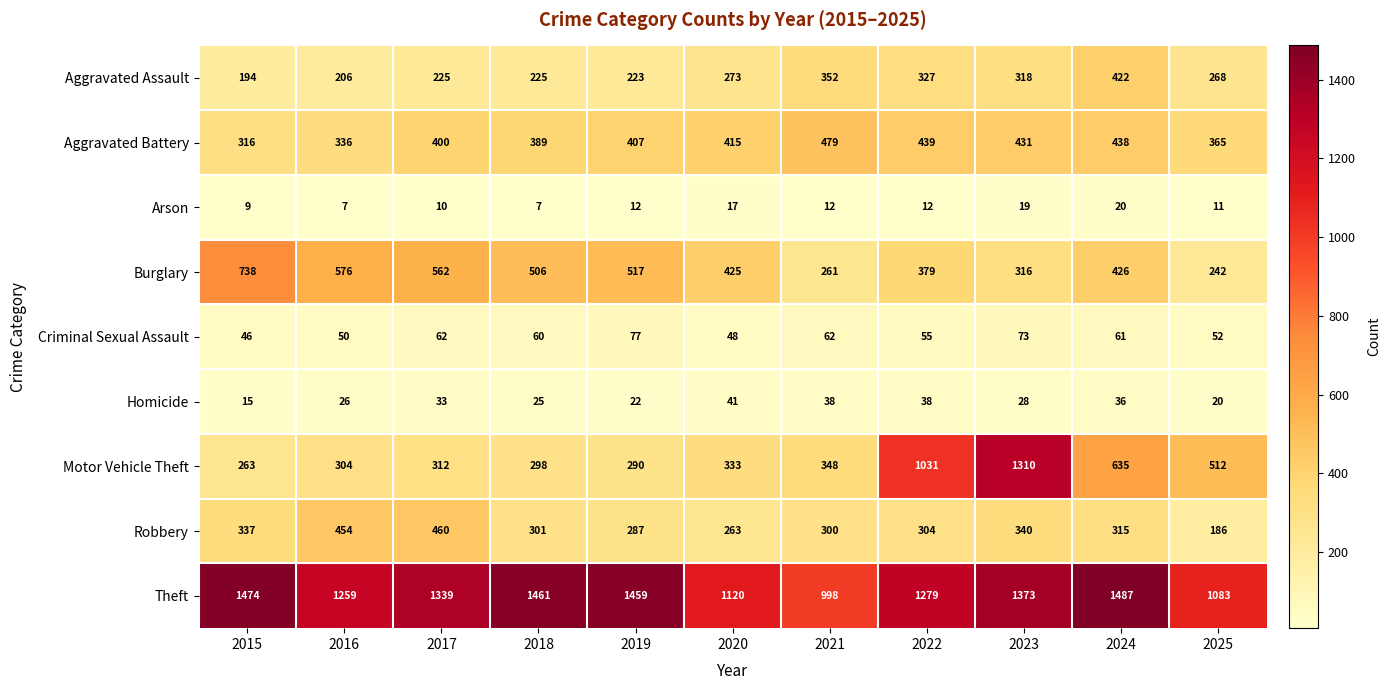

Between 2023 and 2024, which series saw the biggest shift?

Motor Vehicle Theft